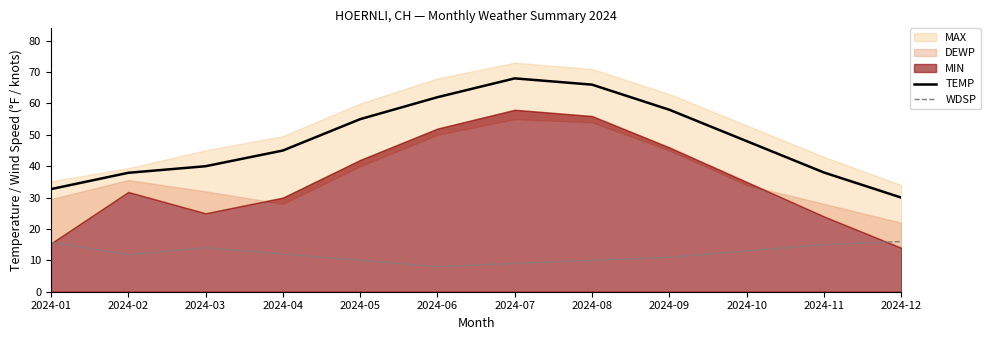

True or false: WDSP and TEMP intersect in this chart.

False